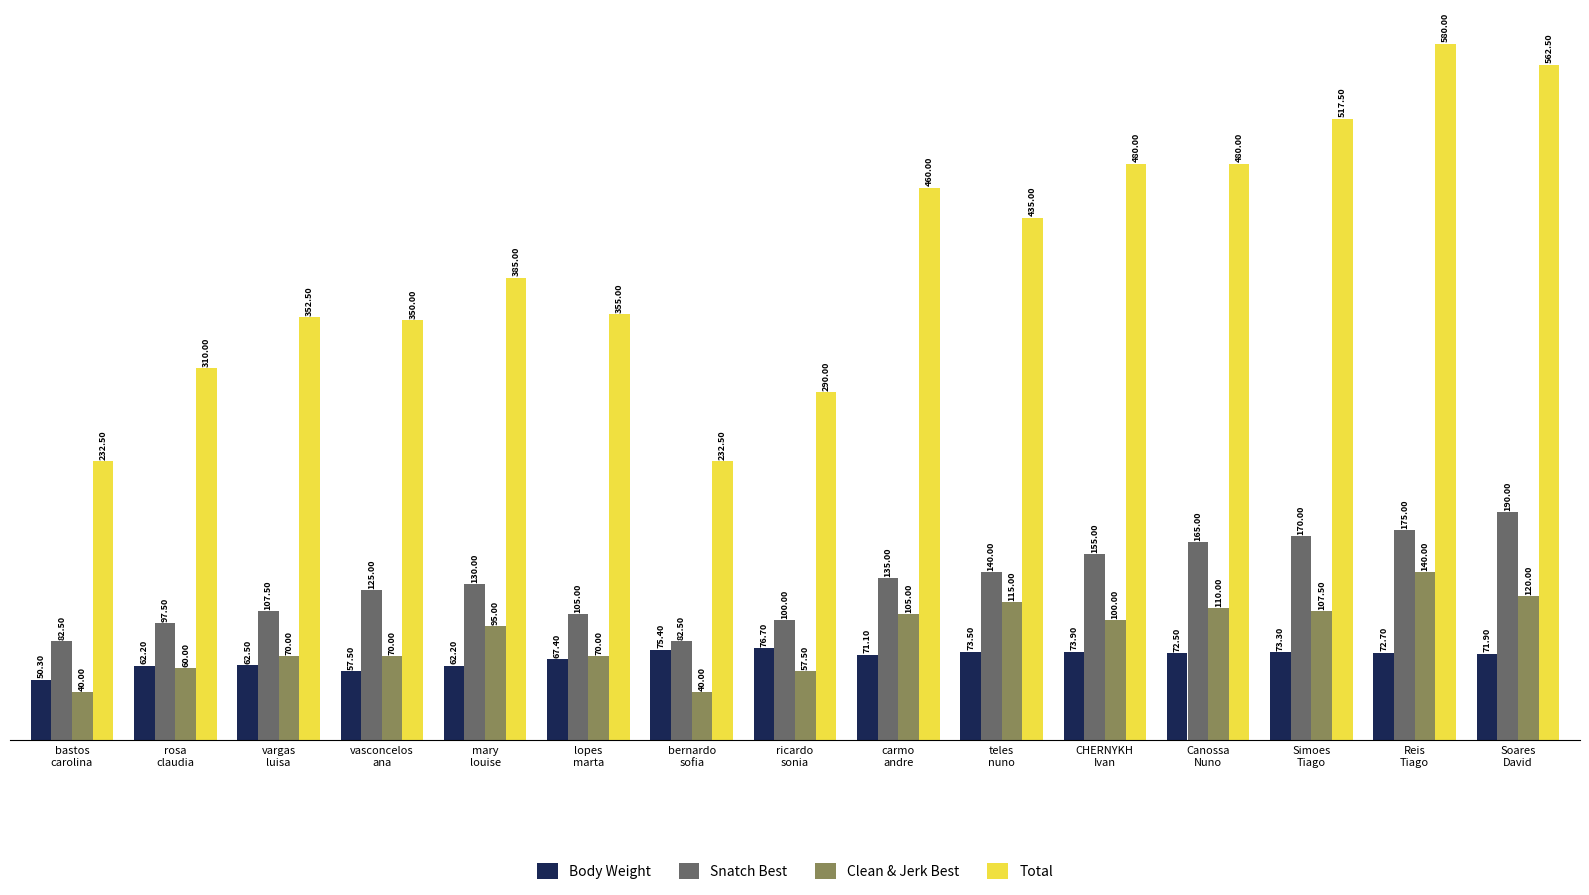

Reading left to right, transcribe all the data shown in this chart.

Body Weight: bastos
carolina=50.3	rosa
claudia=62.2	vargas
luisa=62.5	vasconcelos
ana=57.5	mary
louise=62.2	lopes
marta=67.4	bernardo
sofia=75.4	ricardo
sonia=76.7	carmo
andre=71.1	teles
nuno=73.5	CHERNYKH
Ivan=73.9	Canossa
Nuno=72.5	Simoes
Tiago=73.3	Reis
Tiago=72.7	Soares
David=71.9
Snatch Best: bastos
carolina=82.5	rosa
claudia=97.5	vargas
luisa=107.5	vasconcelos
ana=125.0	mary
louise=130.0	lopes
marta=105.0	bernardo
sofia=82.5	ricardo
sonia=100.0	carmo
andre=135.0	teles
nuno=140.0	CHERNYKH
Ivan=155.0	Canossa
Nuno=165.0	Simoes
Tiago=170.0	Reis
Tiago=175.0	Soares
David=190.0
Clean & Jerk Best: bastos
carolina=40.0	rosa
claudia=60.0	vargas
luisa=70.0	vasconcelos
ana=70.0	mary
louise=95.0	lopes
marta=70.0	bernardo
sofia=40.0	ricardo
sonia=57.5	carmo
andre=105.0	teles
nuno=115.0	CHERNYKH
Ivan=100.0	Canossa
Nuno=110.0	Simoes
Tiago=107.5	Reis
Tiago=140.0	Soares
David=120.0
Total: bastos
carolina=232.5	rosa
claudia=310.0	vargas
luisa=352.5	vasconcelos
ana=350.0	mary
louise=385.0	lopes
marta=355.0	bernardo
sofia=232.5	ricardo
sonia=290.0	carmo
andre=460.0	teles
nuno=435.0	CHERNYKH
Ivan=480.0	Canossa
Nuno=480.0	Simoes
Tiago=517.5	Reis
Tiago=580.0	Soares
David=562.5